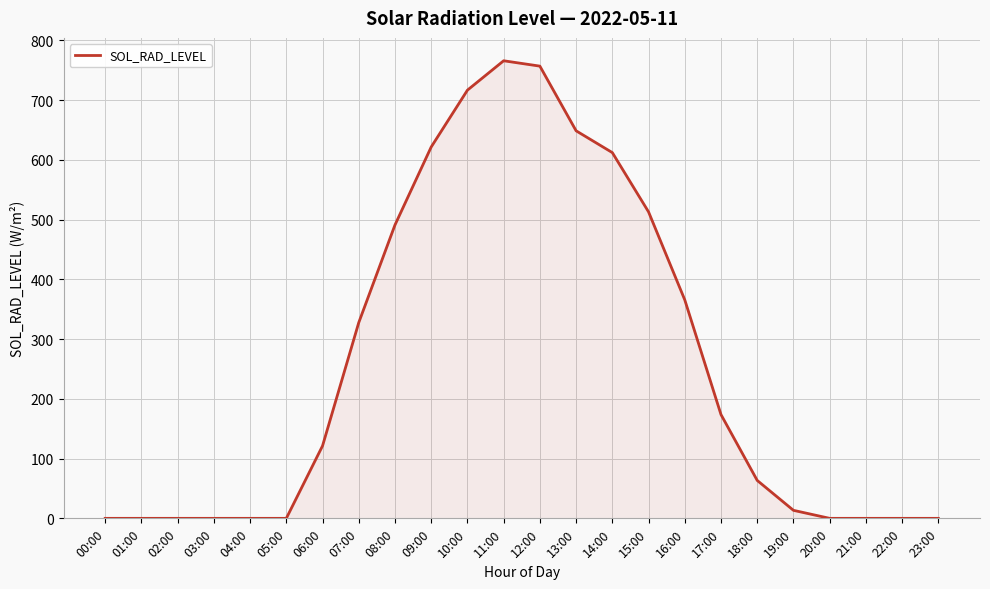

Which has a higher value, 07:00 or 11:00?

11:00